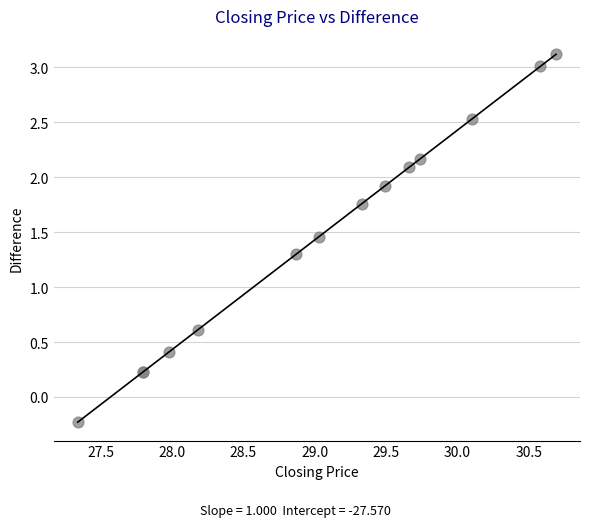

What Y value in the scatter plot is closest to 1?

1.3